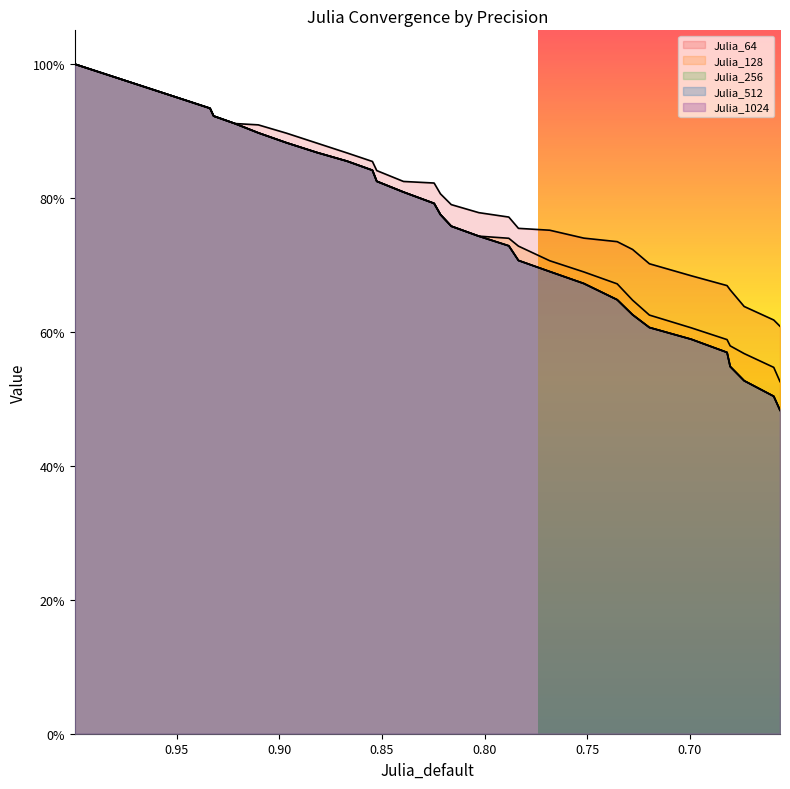

True or false: Julia_512 and Julia_1024 cross at least once.

False